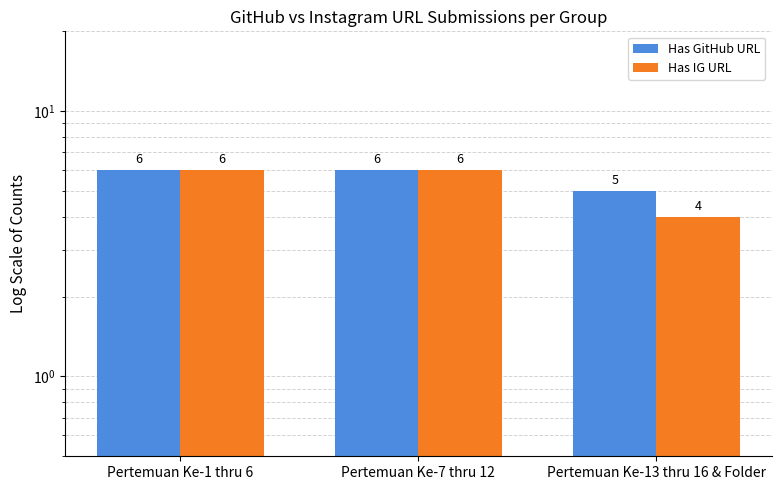

True or false: Has GitHub URL has a value of 5 at Pertemuan Ke-13 thru 16 & Folder.

True